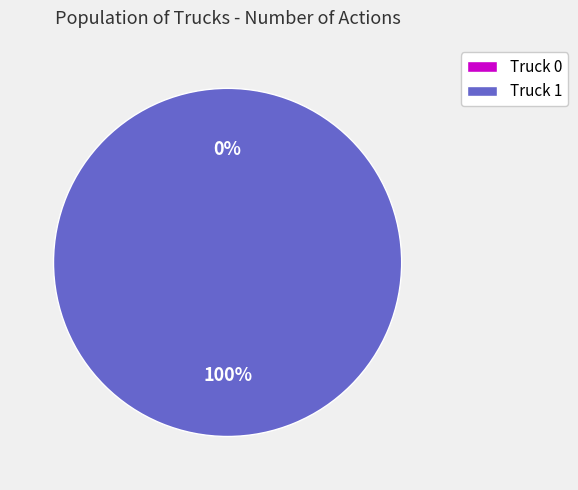

How many segments does this pie chart have?

2